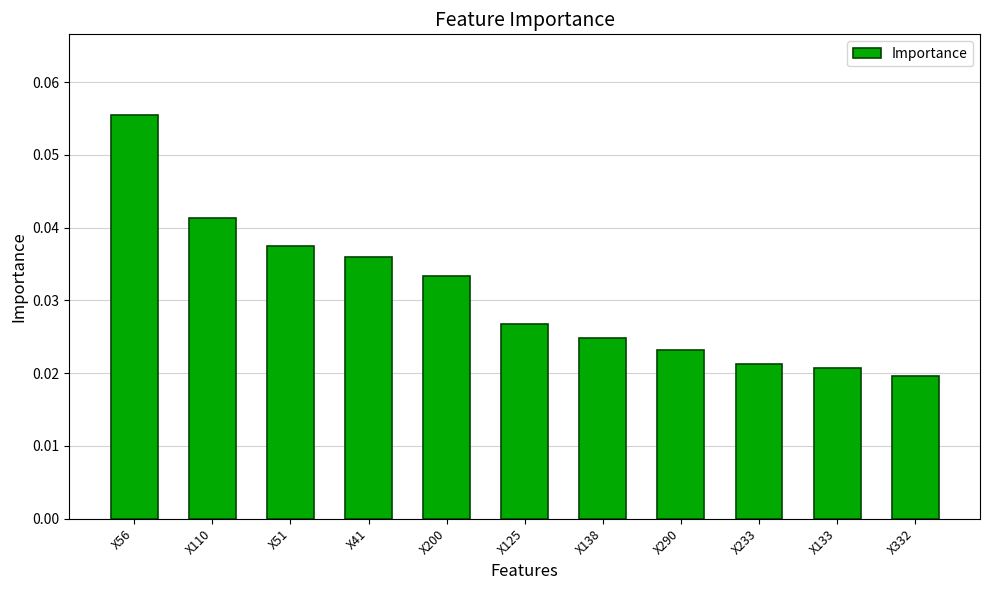

Which has a higher value, X290 or X51?

X51